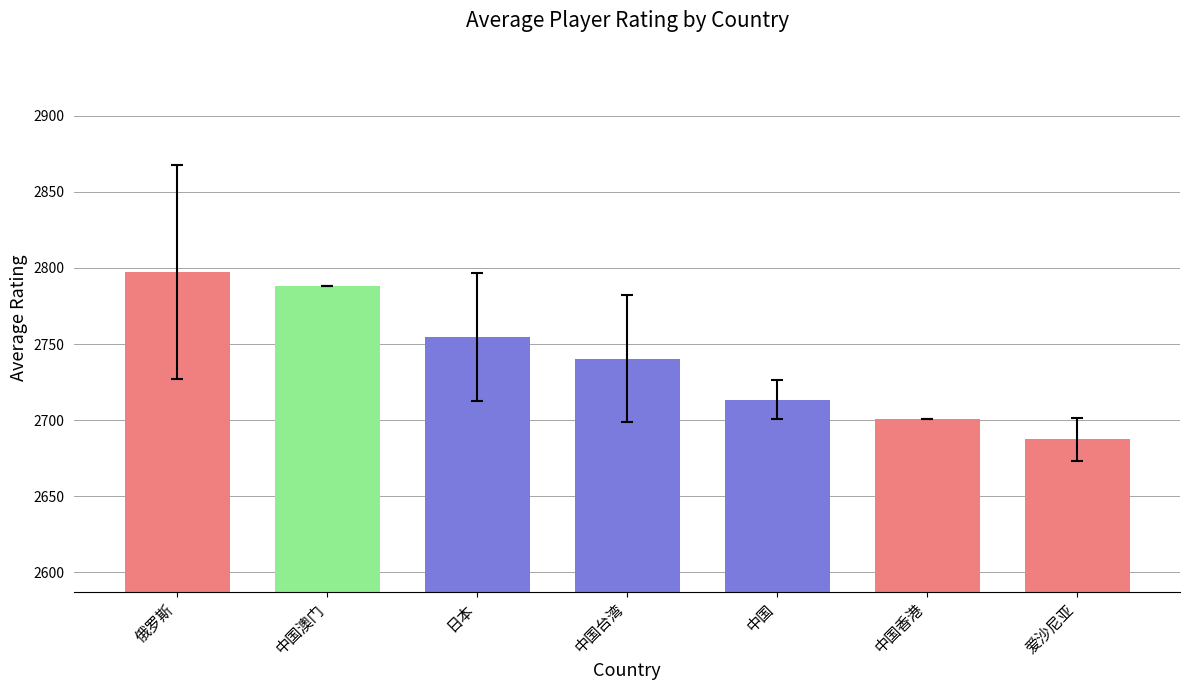

Rank the categories by value from lowest to highest.

爱沙尼亚, 中国香港, 中国, 中国台湾, 日本, 中国澳门, 俄罗斯